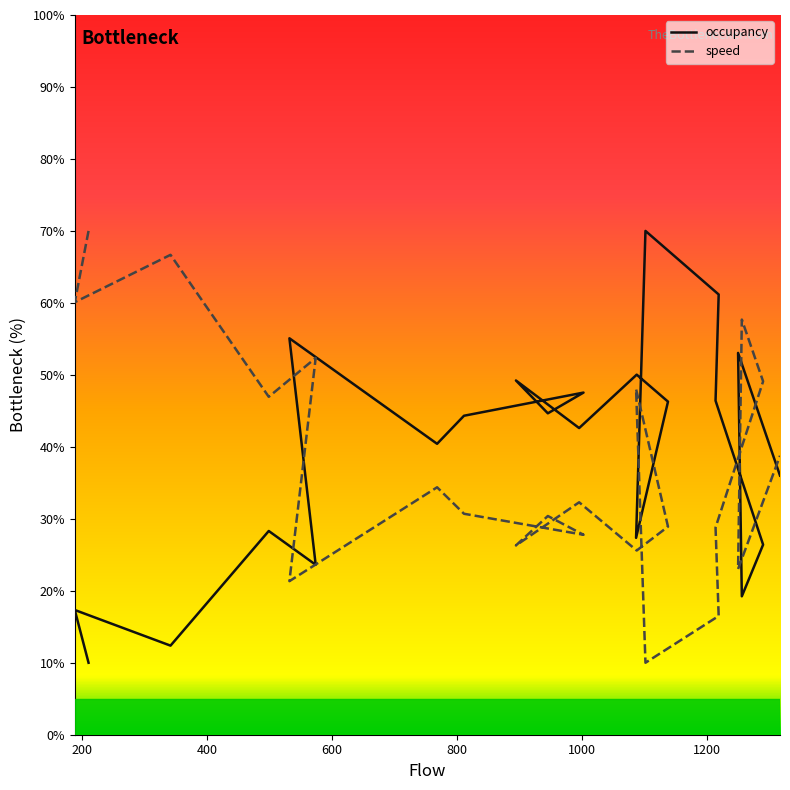

Reading left to right, list all the values displayed in this chart.

occupancy: 211=10.0	189=17.3	342=12.4	499=28.3	574=23.6	532=55.1	768=40.4	811=44.3	1002=47.5	945=44.7	894=49.2	995=42.6	1087=50.0	1137=46.3	1086=27.4	1101=70.0	1218=61.2	1213=46.4	1289=26.4	1255=19.2	1249=53.0	1316=36.0
speed: 211=70.0	189=60.1	342=66.7	499=47.0	574=52.3	532=21.3	768=34.4	811=30.7	1002=27.8	945=30.4	894=26.3	995=32.3	1087=25.6	1137=28.9	1086=48.0	1101=10.0	1218=16.5	1213=28.8	1289=49.1	1255=57.7	1249=23.0	1316=38.8